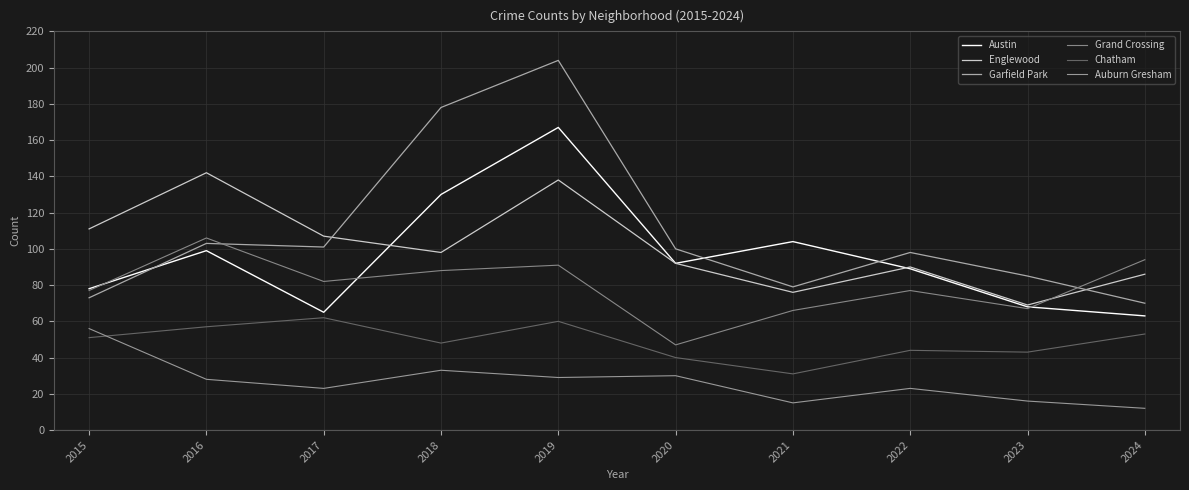

Rank the series at 2023 from highest to lowest value.

Garfield Park, Englewood, Austin, Grand Crossing, Chatham, Auburn Gresham